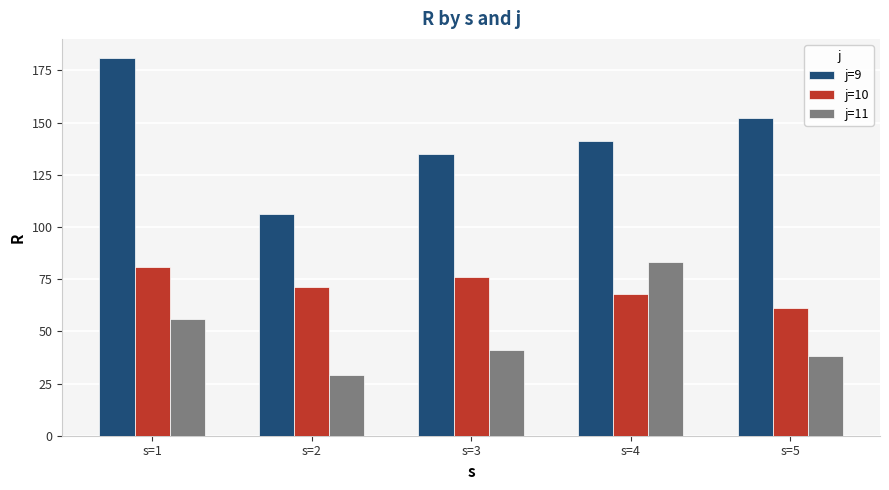

Rank the series at s=1 from lowest to highest value.

j=11, j=10, j=9